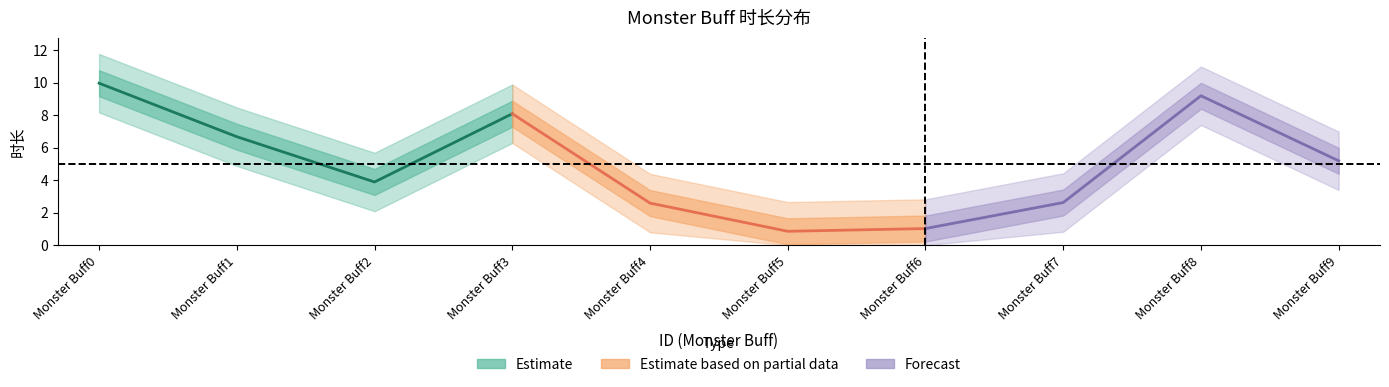

Reading left to right, list all the values displayed in this chart.

10.0	6.7	3.9	8.1	2.6	0.9	1.0	2.6	9.2	5.2